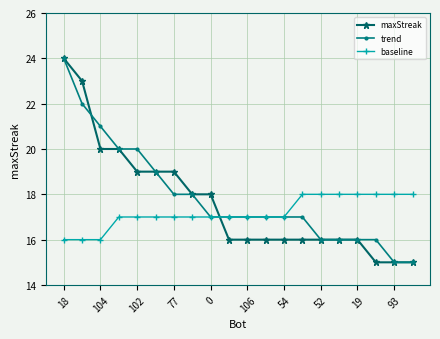

How many times do baseline and maxStreak cross each other?

1